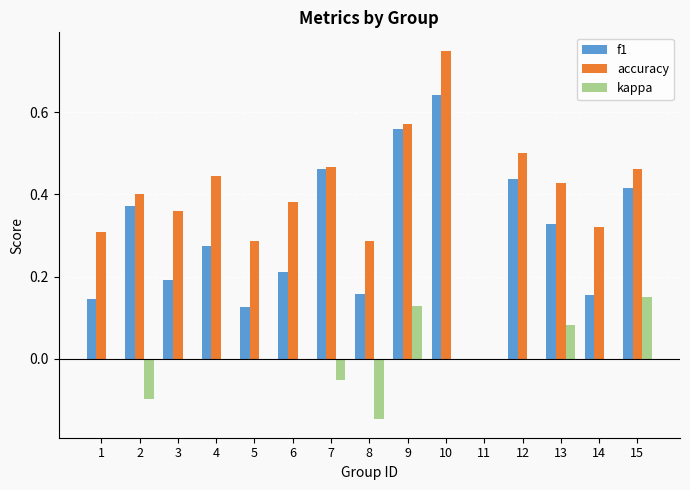

Is it true that kappa equals 0.0 at 11?

True